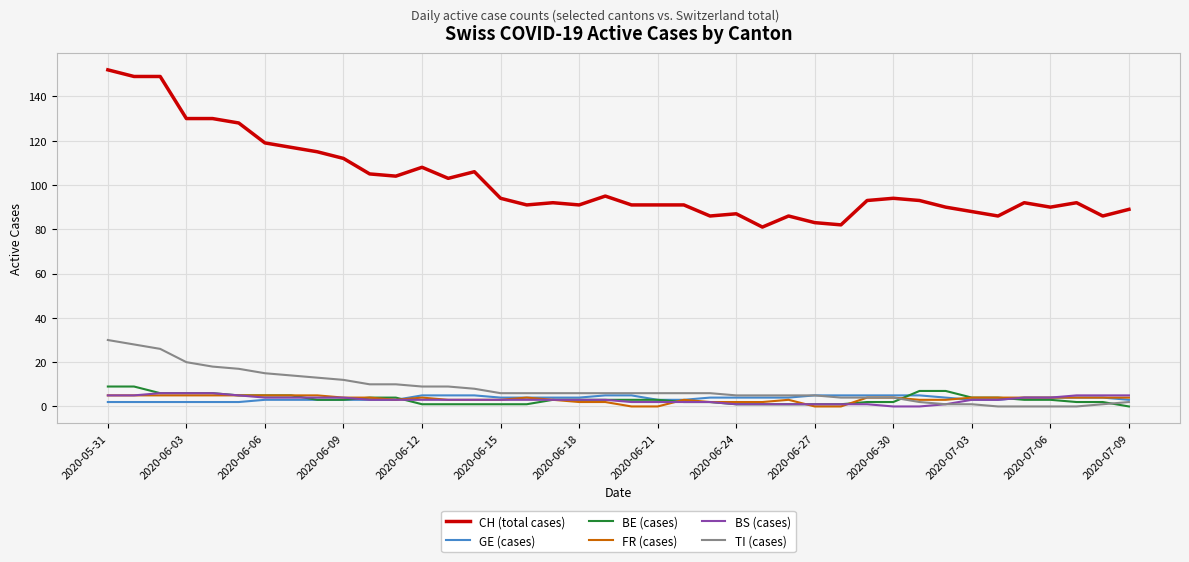

True or false: BS (cases) and CH (total cases) intersect in this chart.

False